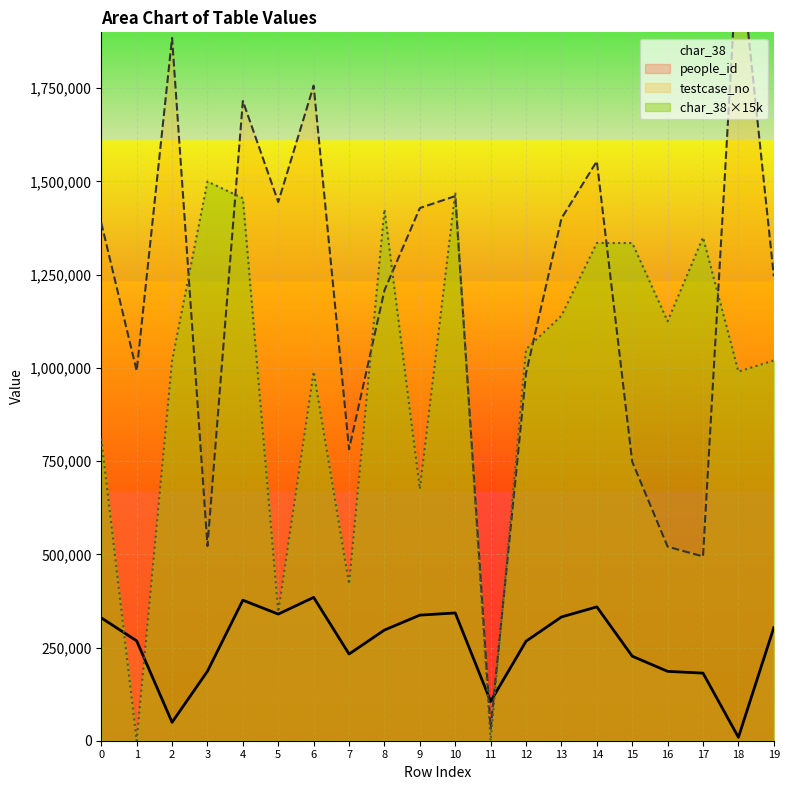

What is the difference between the highest and lowest values at 9?

1091871